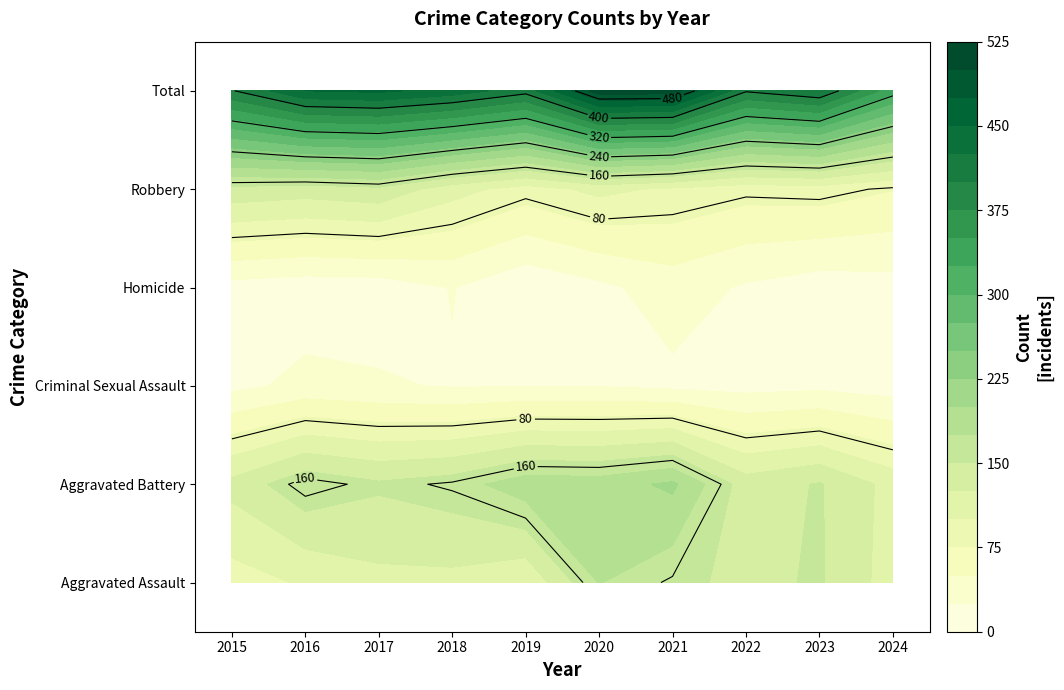

Which series has the largest range (max minus min)?

Total